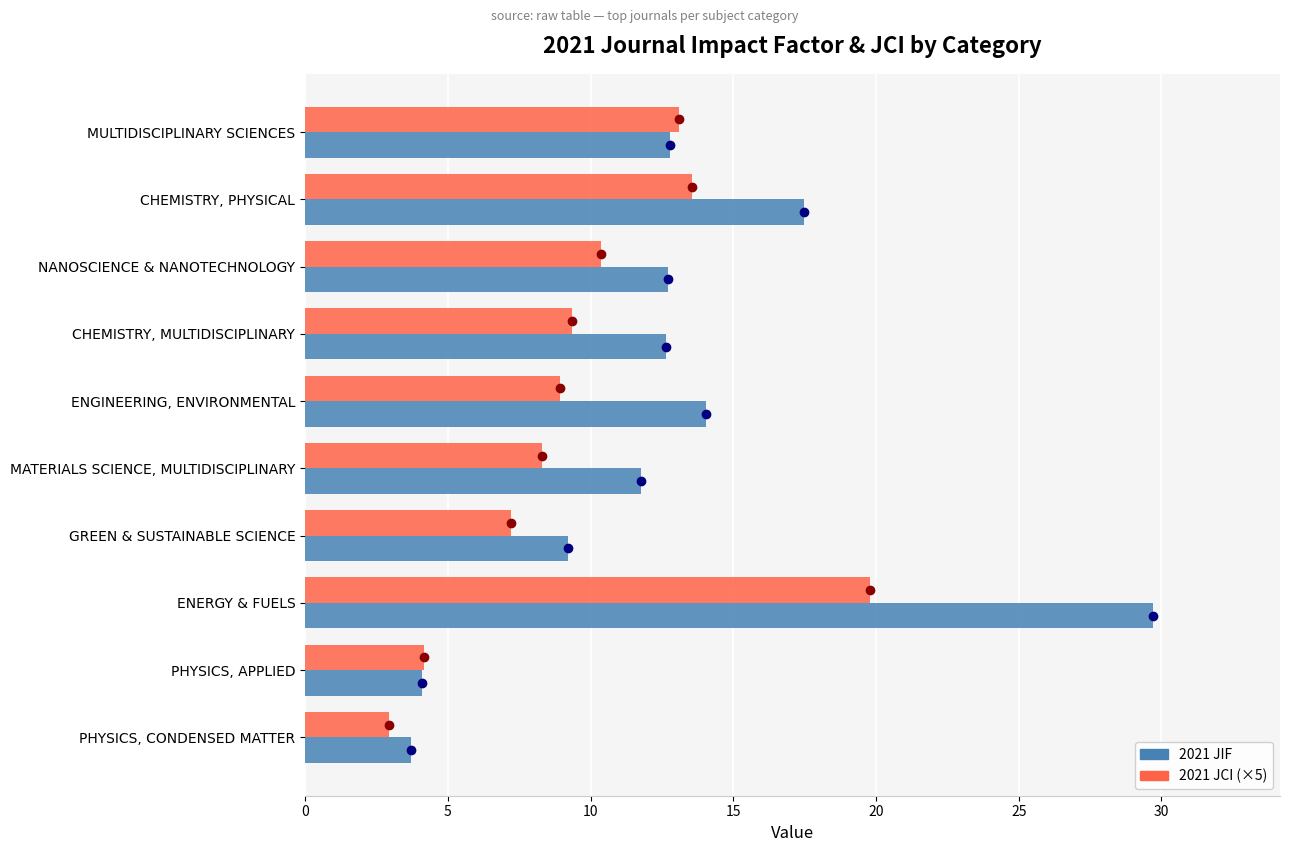

At which category is the sum across all series the highest?

ENERGY & FUELS